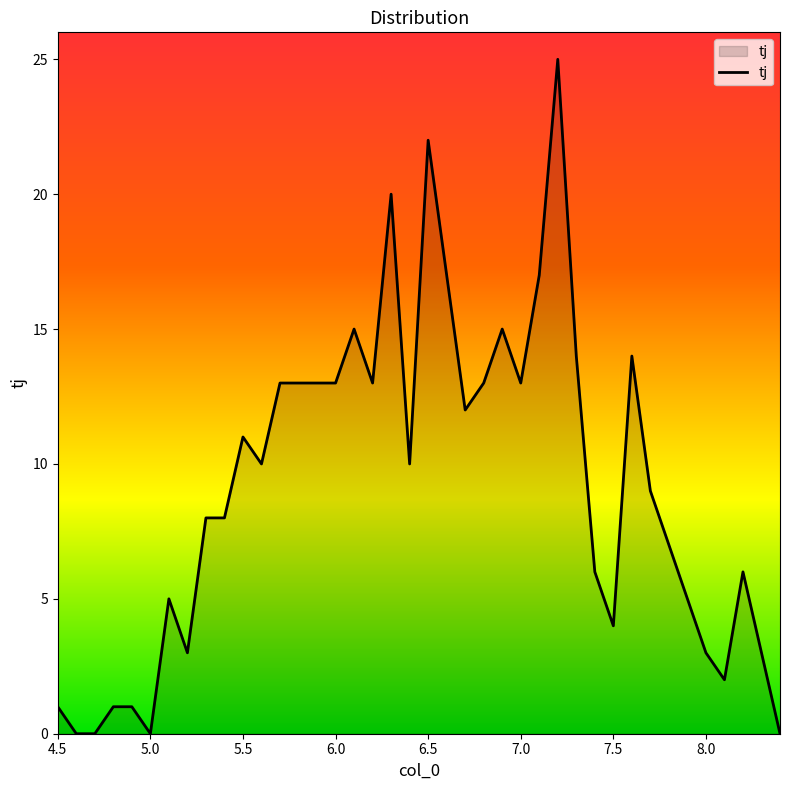

What is the difference between the maximum and minimum values?

25